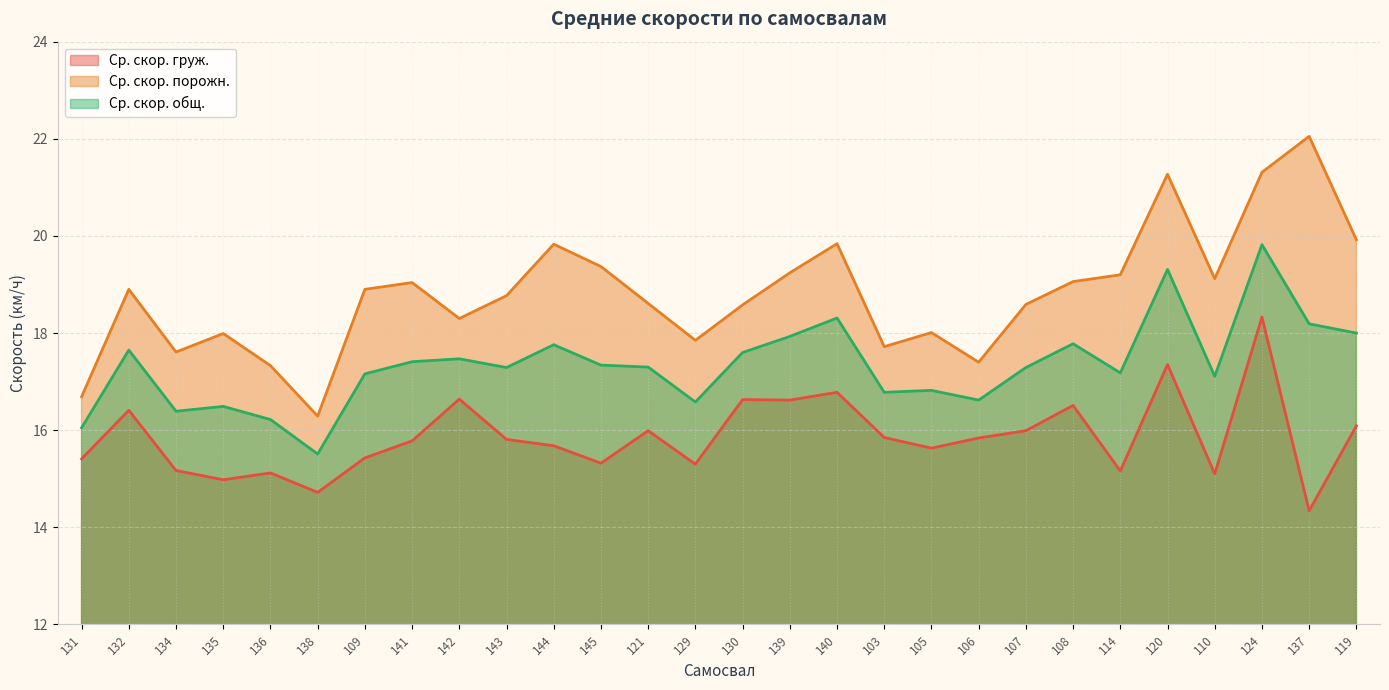

Where is the first local minimum for Ср. скор. порожн.?

134